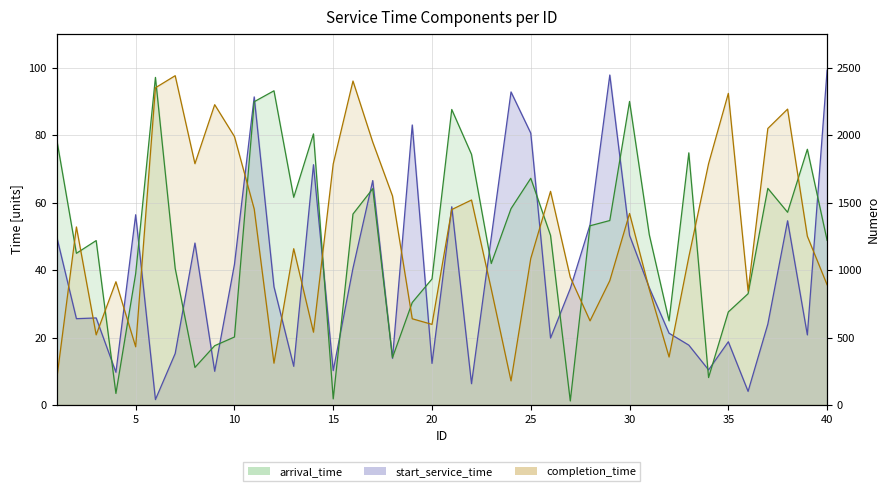

What is the minimum value shown in the chart?

1.2